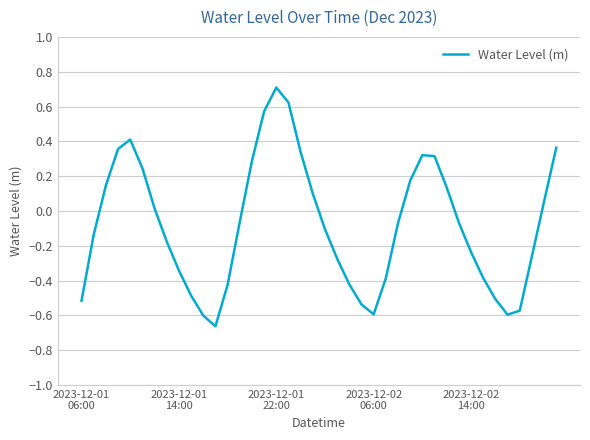

What is the maximum value shown in the chart?

0.7